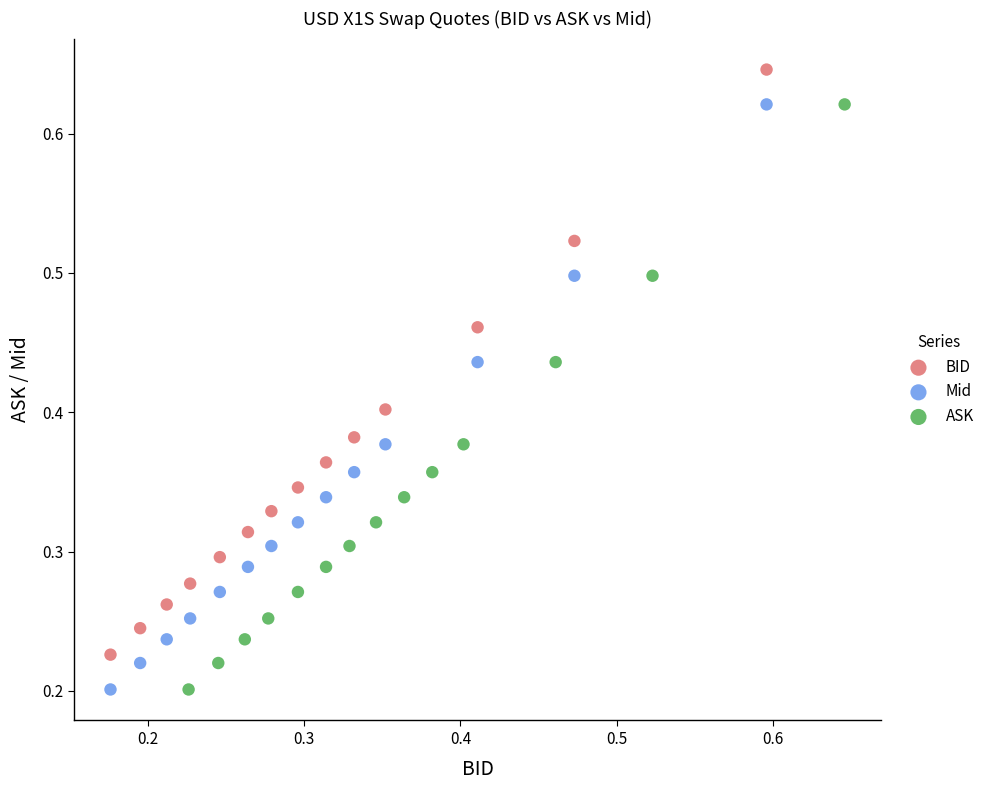

Which series reaches the maximum Y coordinate?

BID